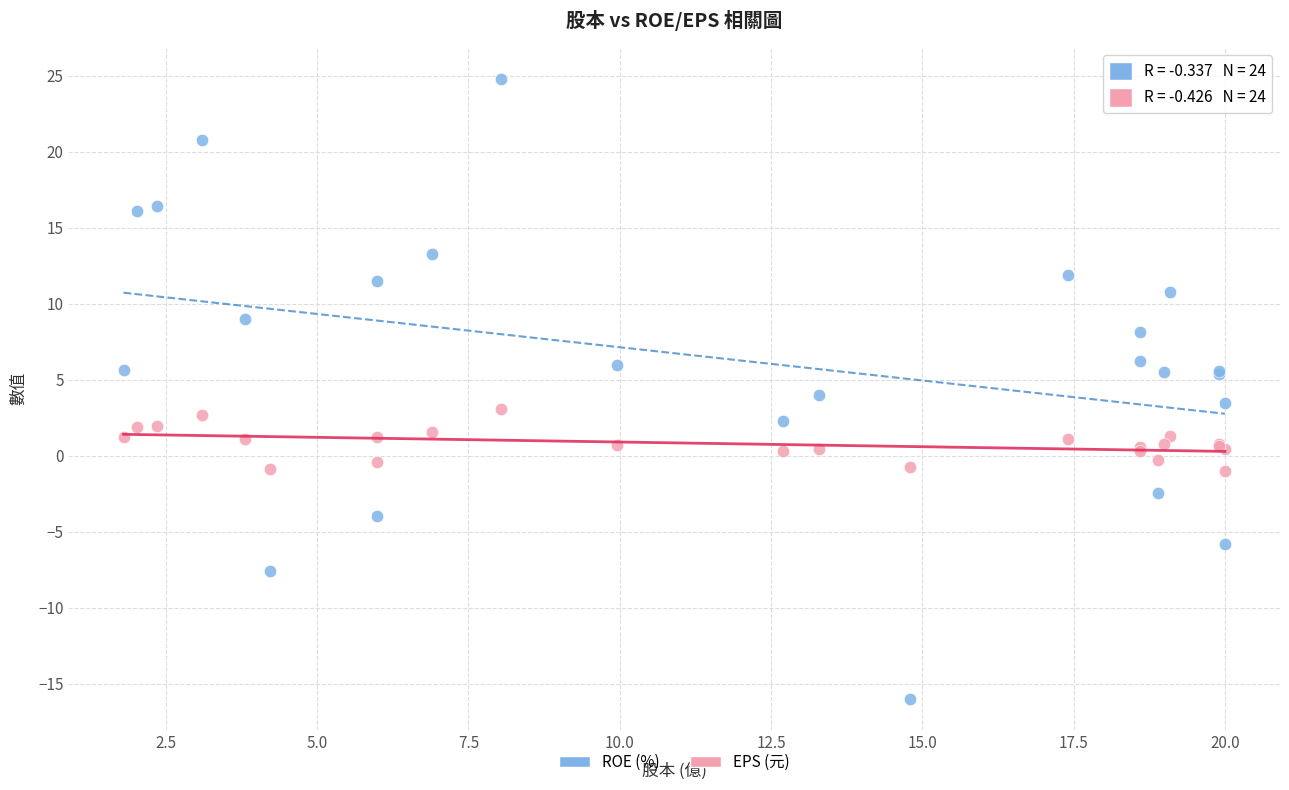

Which series contains the lowest Y value?

ROE (%)